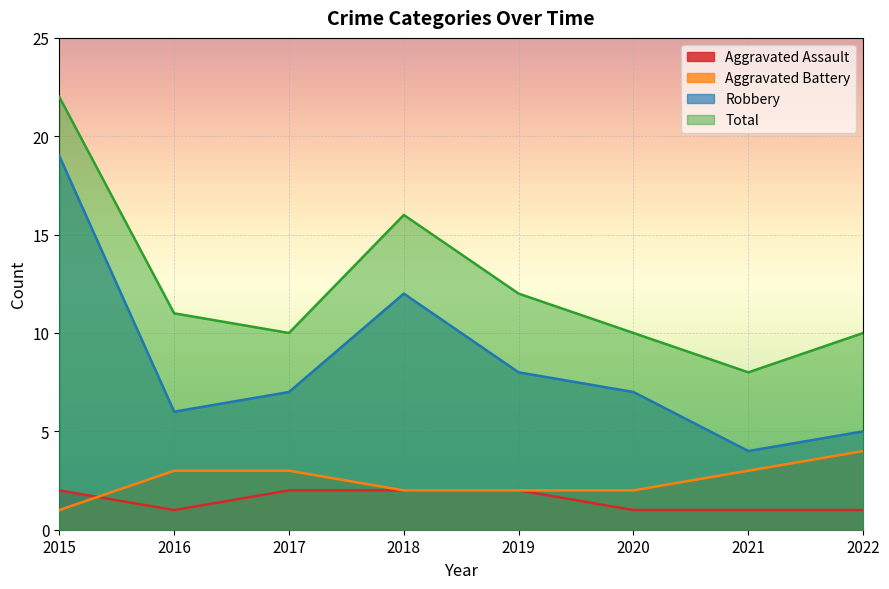

What is the value of the Aggravated Battery point at the 8th from the left?

4